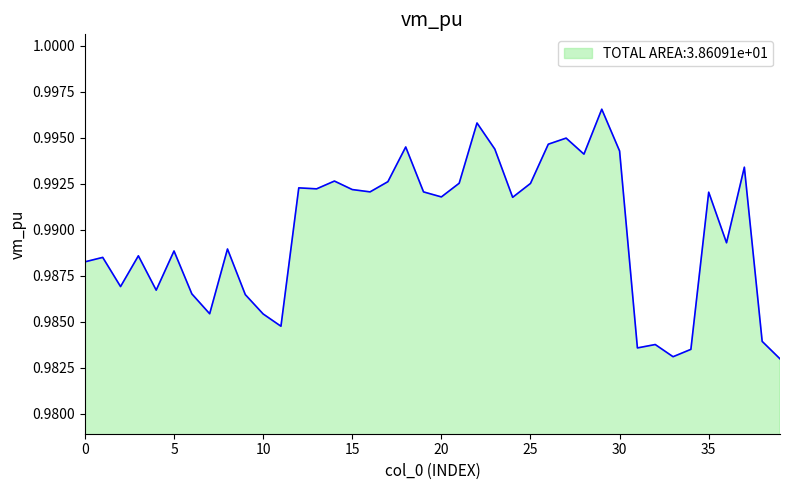

How many lines are shown in the chart?

1